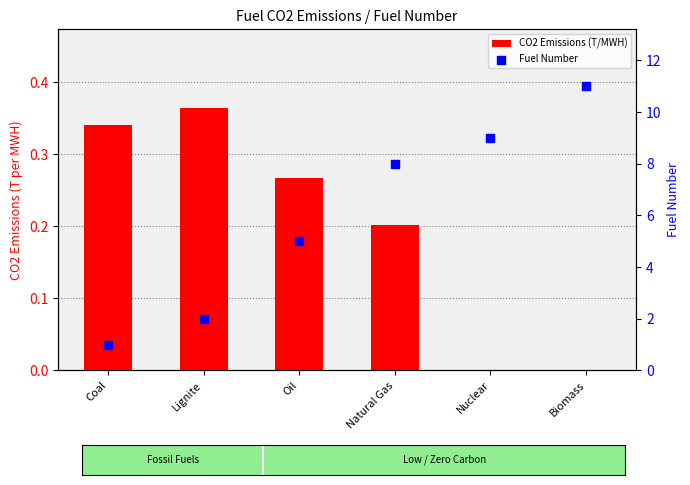

At how many categories does at least one series exceed 8?

2